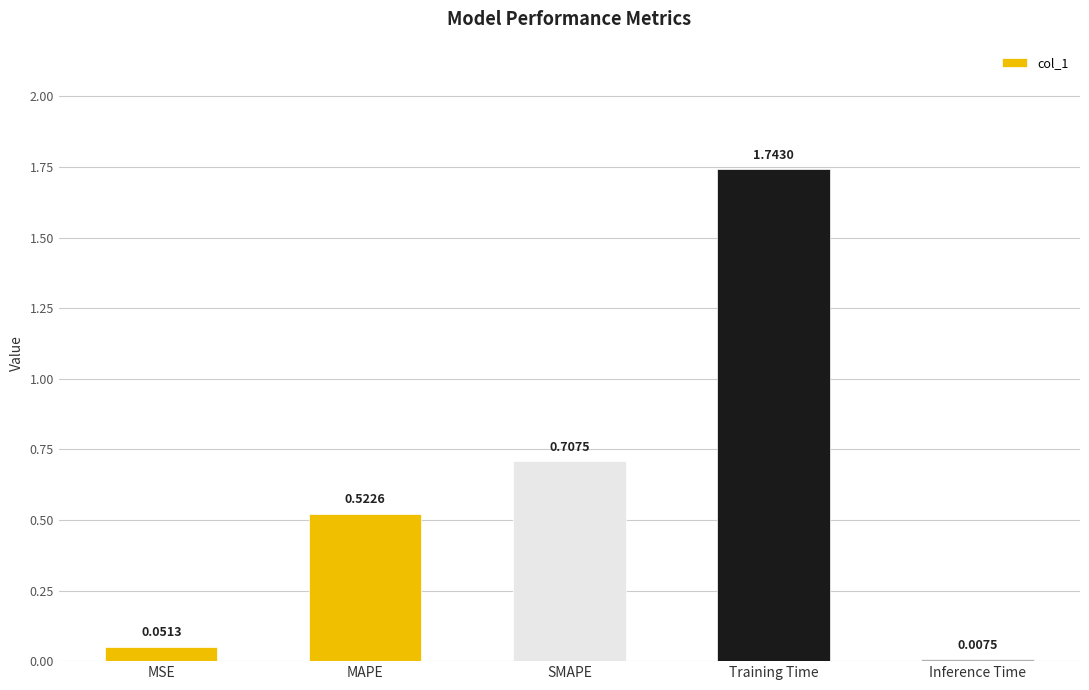

Which label corresponds to the largest value in the chart?

Training Time